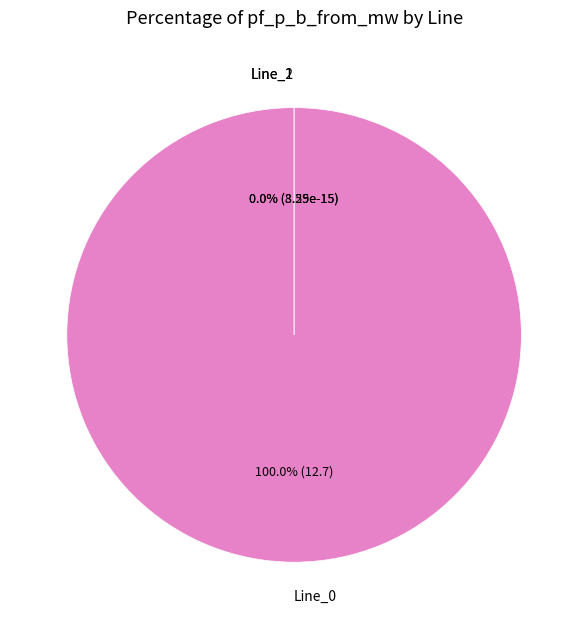

Rank the categories by value from highest to lowest.

Line_0, Line_1, Line_2